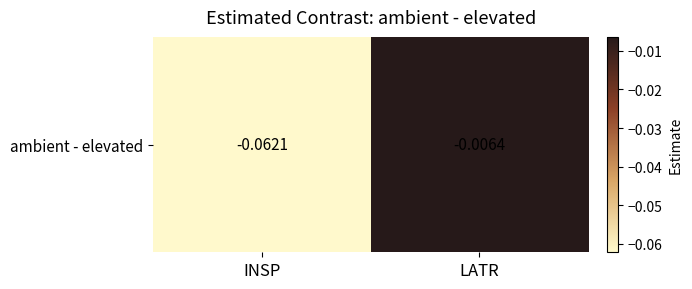

Reading right to left, extract all data points from this chart.

-0.0	-0.1